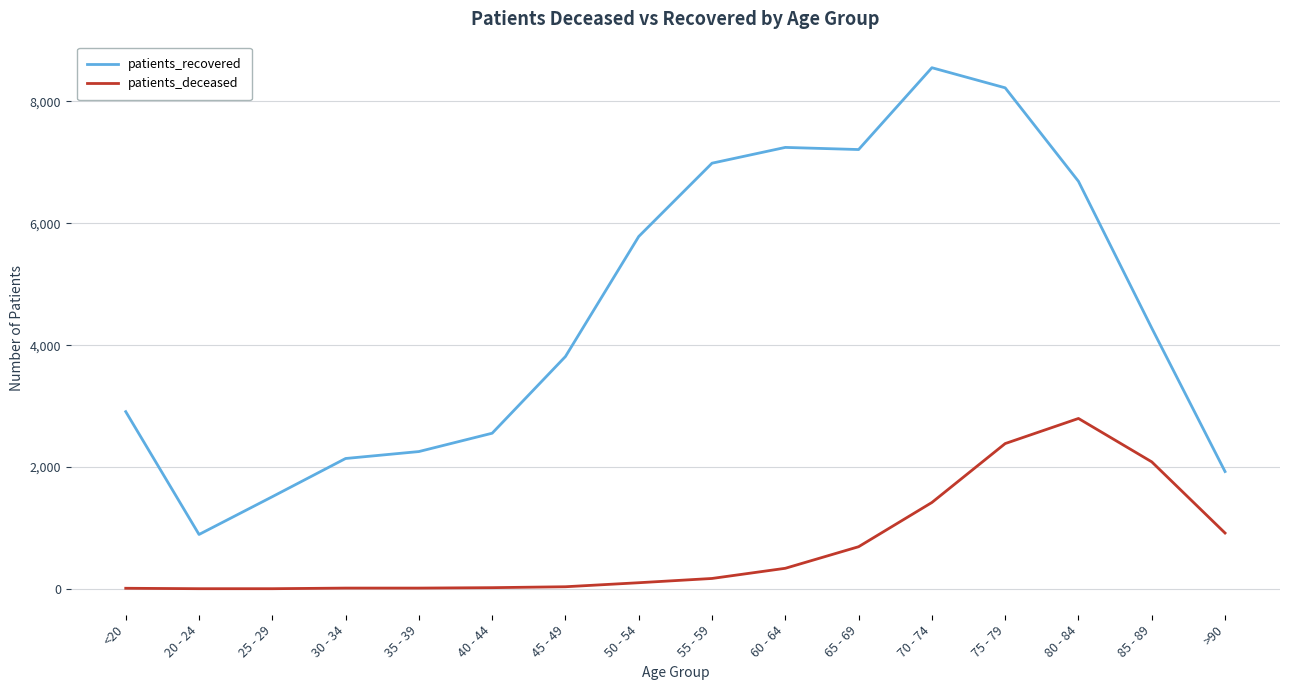

True or false: patients_recovered and patients_deceased intersect in this chart.

False